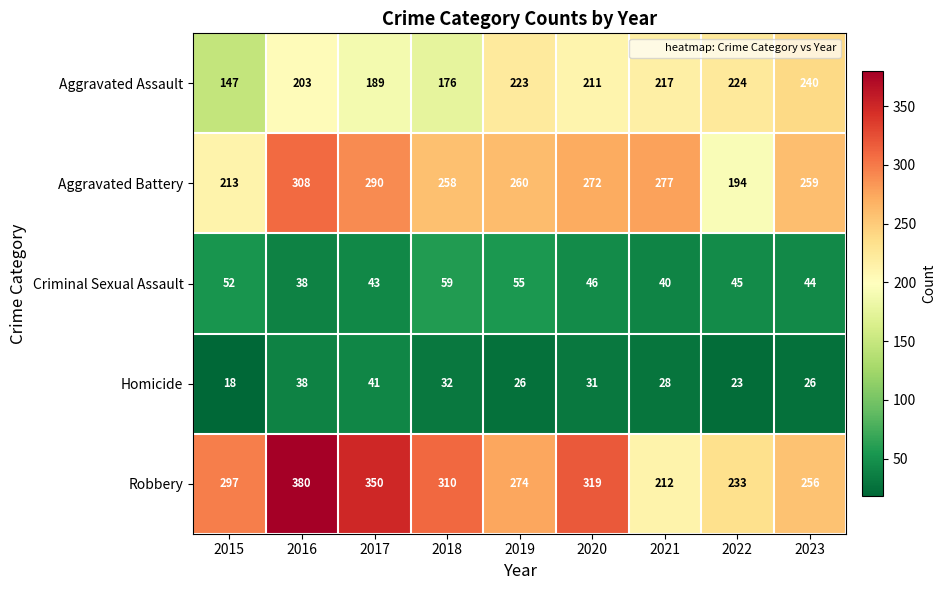

Which label corresponds to the largest value in the chart?

2016